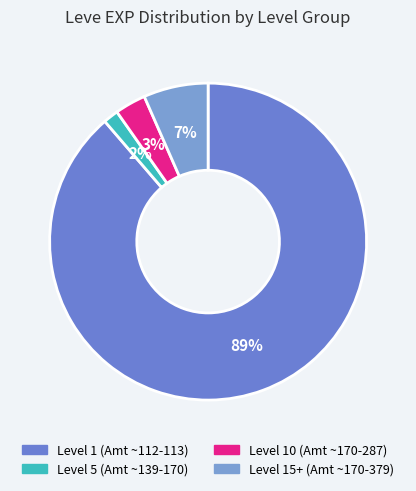

Which slice is the smallest?

Level 5 (Amt ~139-170)